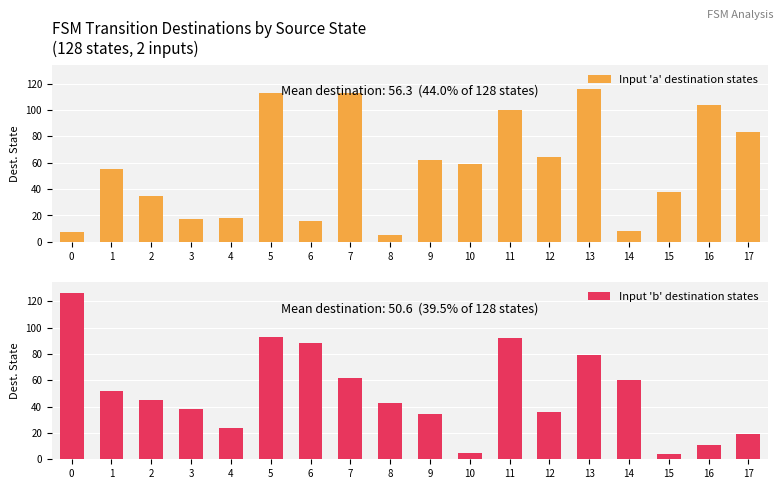

Which series changed the most between 2 and 6?

Input 'b' destination states